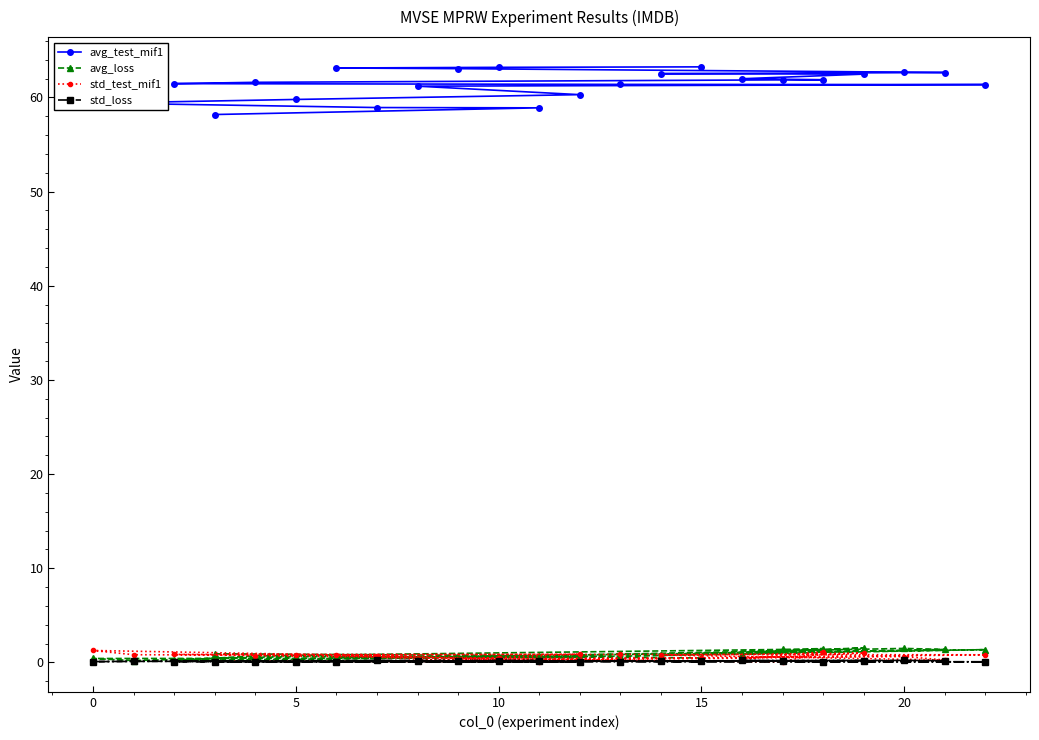

True or false: avg_test_mif1 and avg_loss intersect in this chart.

False